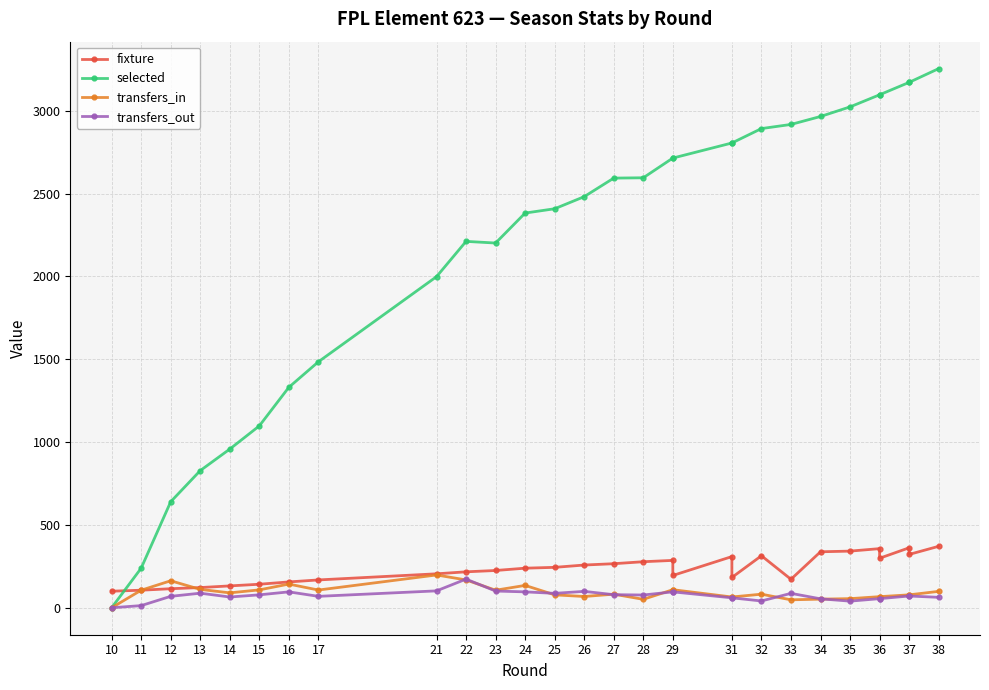

Where does the fixture series first go above 239?

25